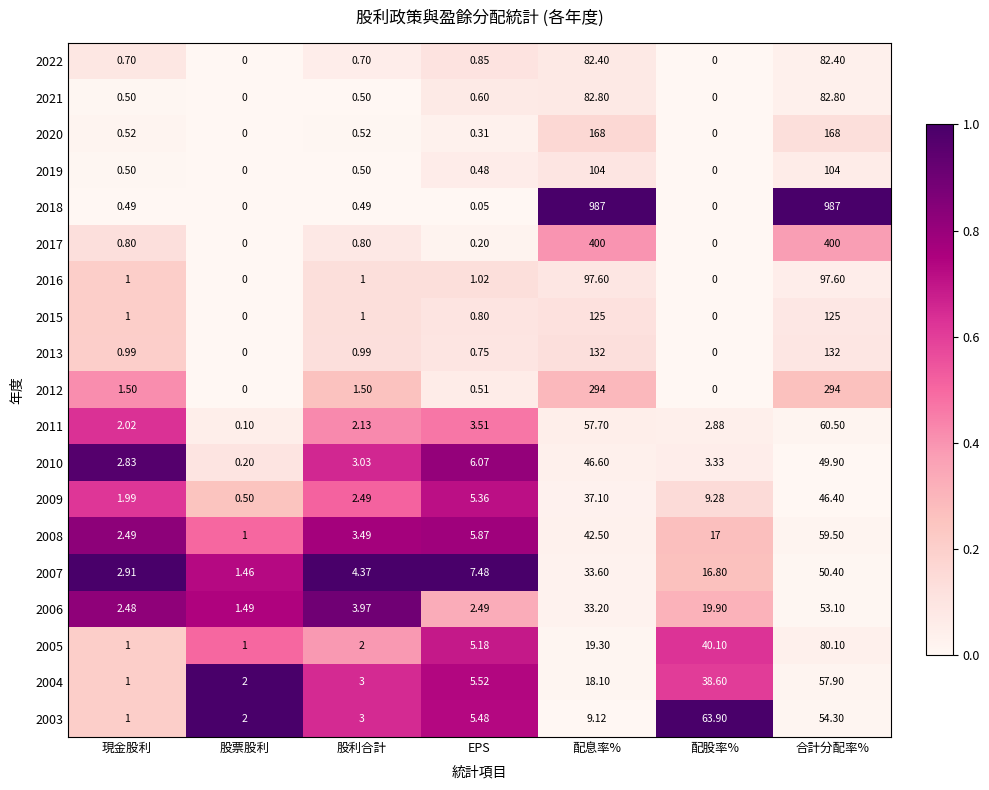

Rank the series by their maximum value, from highest to lowest.

2018, 2017, 2012, 2020, 2013, 2015, 2019, 2016, 2021, 2022, 2005, 2003, 2011, 2008, 2004, 2006, 2007, 2010, 2009